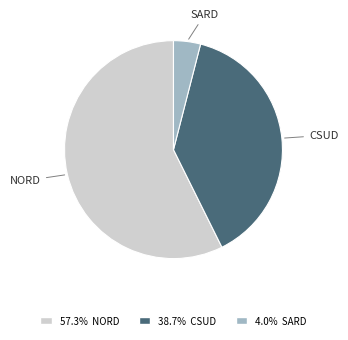

Is there any slice that represents more than half of the pie?

Yes